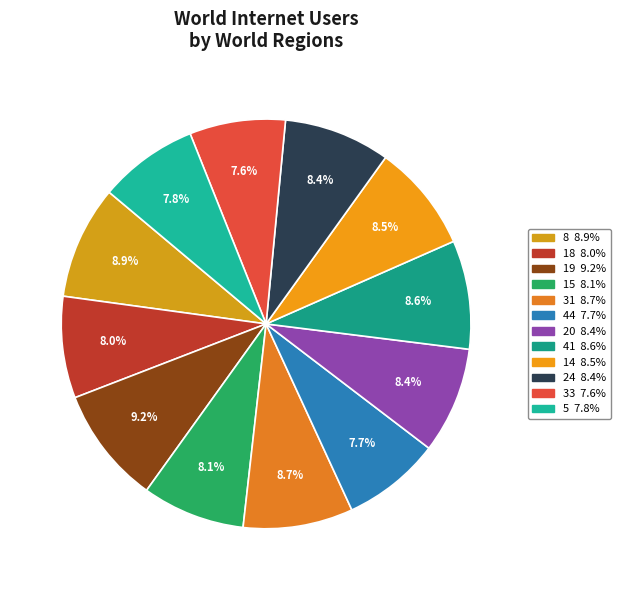

What percentage is the 24 slice, to the nearest percent?

8%